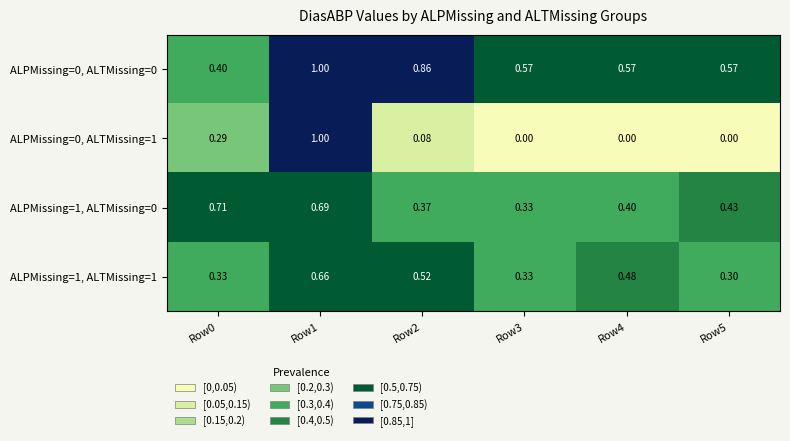

Is the value of ALPMissing=0, ALTMissing=1 at Row0 greater than the value of ALPMissing=0, ALTMissing=0 at Row5?

No